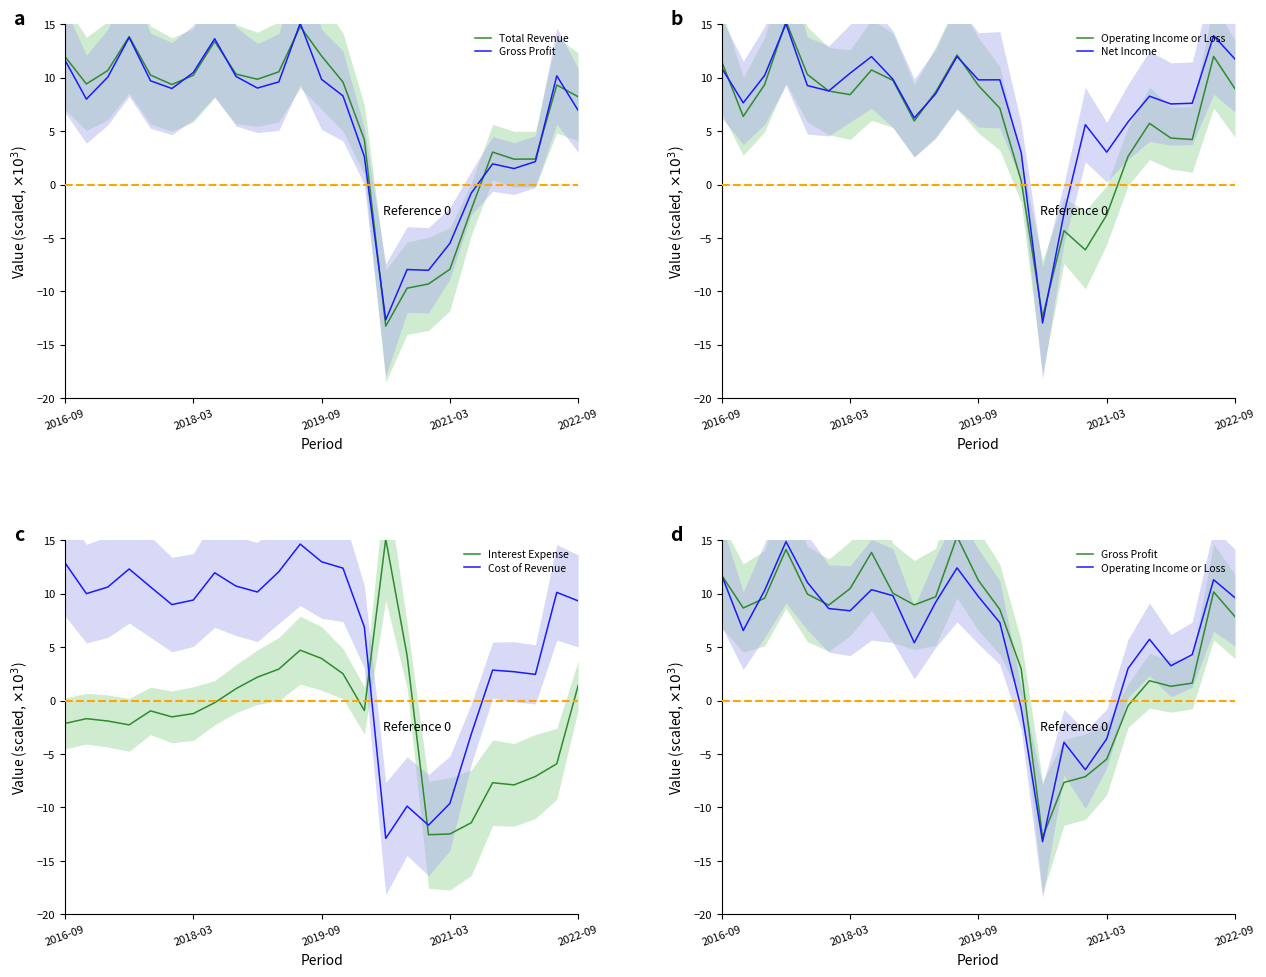

The Net Income series shows 14.1 at 8. True or false?

False